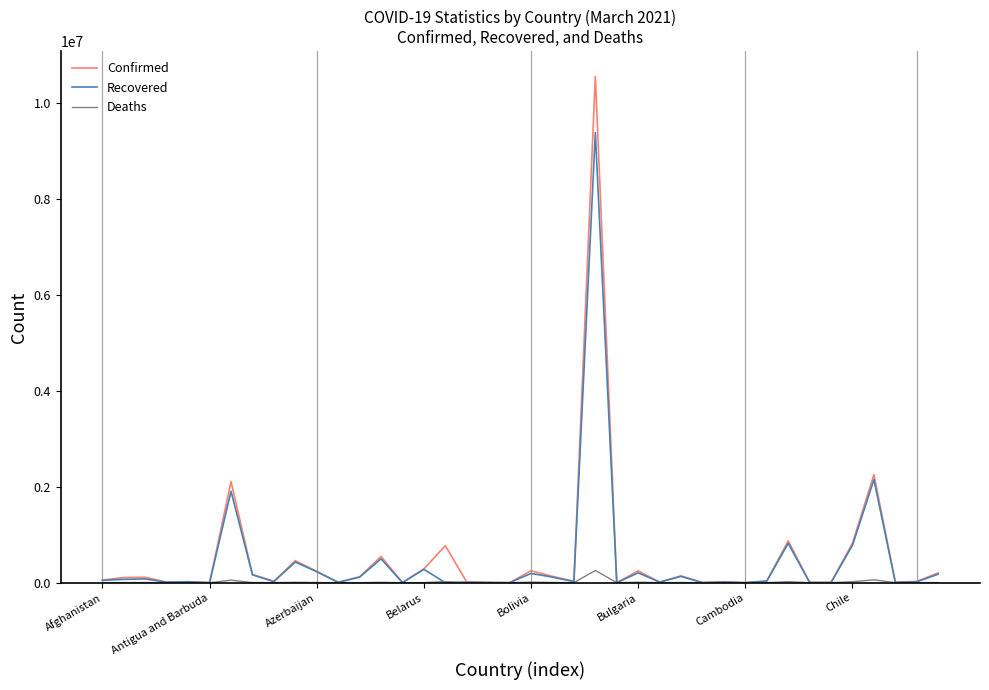

List the series in order of their peak value, lowest first.

Deaths, Recovered, Confirmed